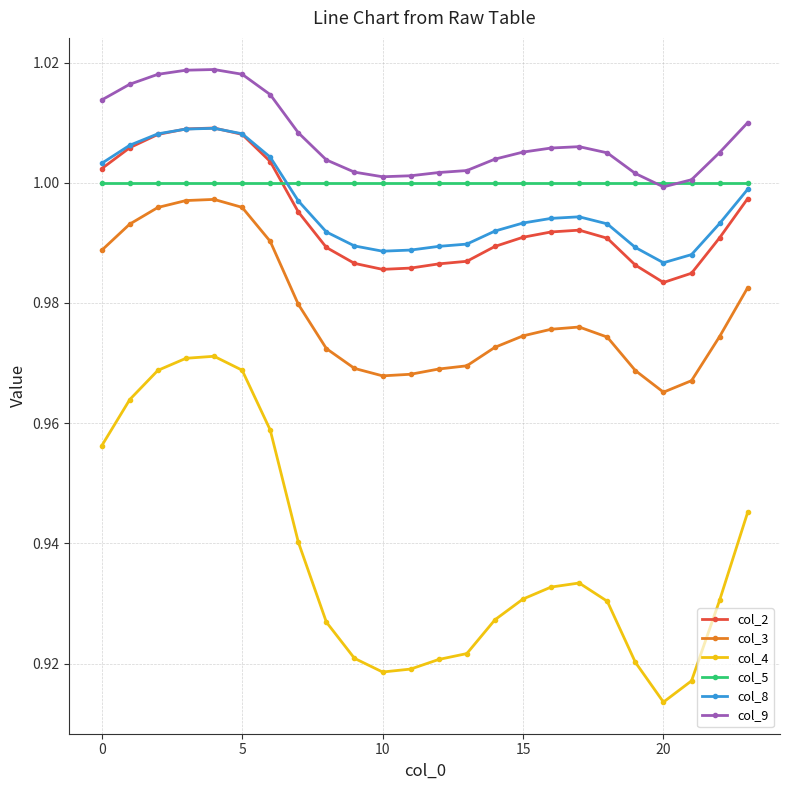

How many lines are shown in the chart?

6